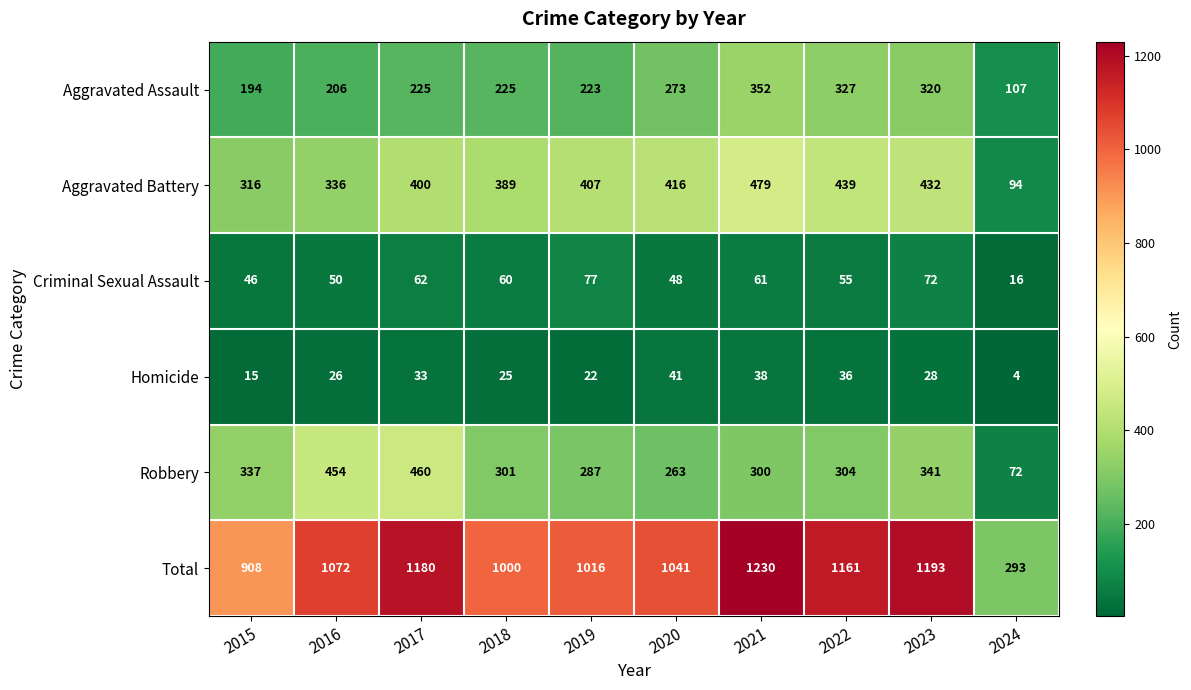

Is it true that Aggravated Assault equals 223 at 2019?

True